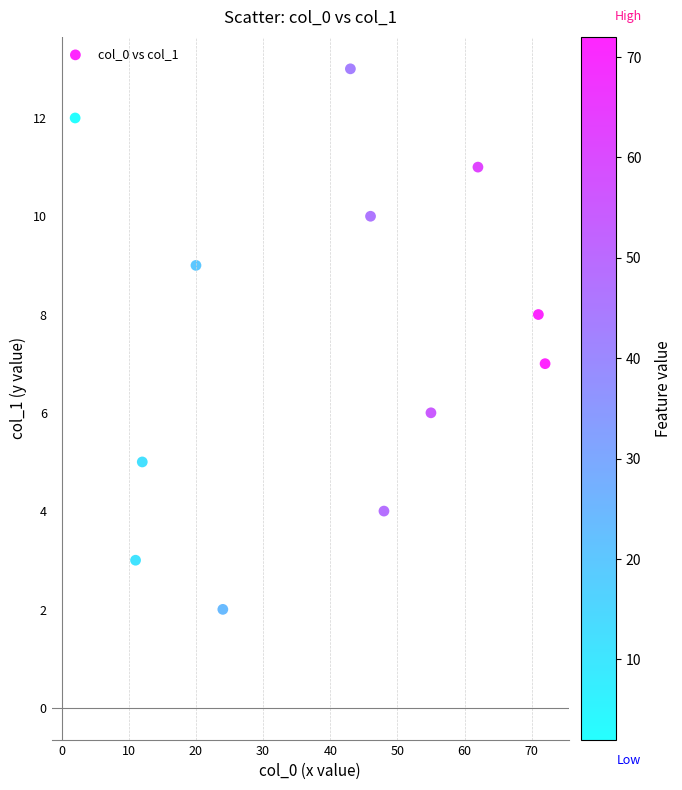

What is the range of Y values (max minus min)?

11